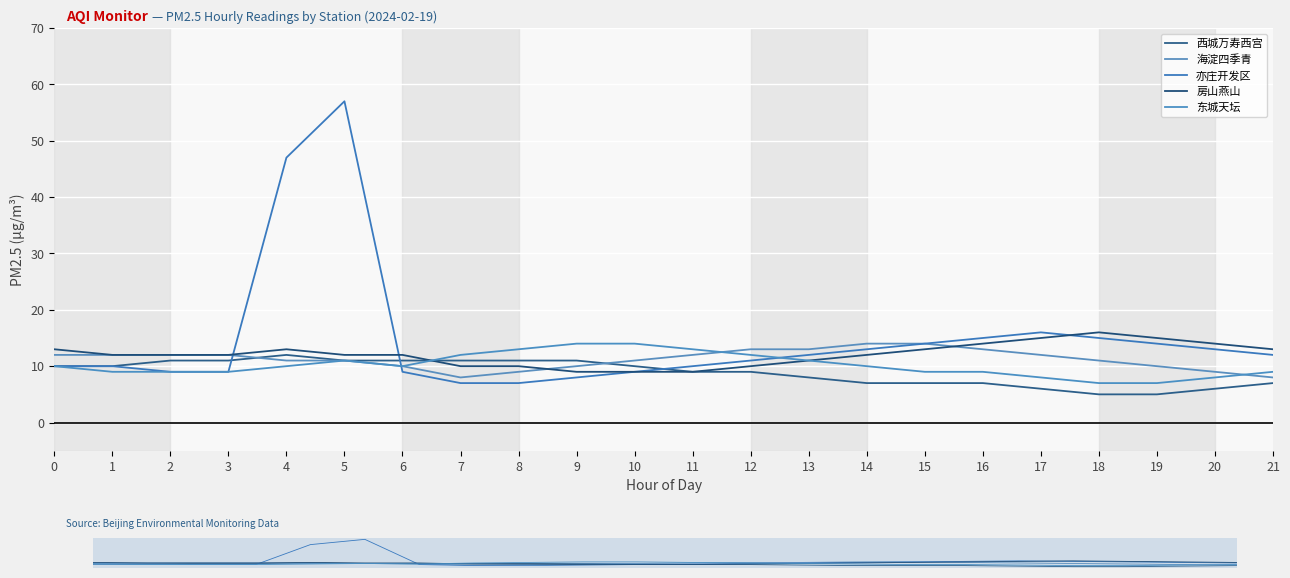

At which label does 房山燕山 reach its minimum?

9